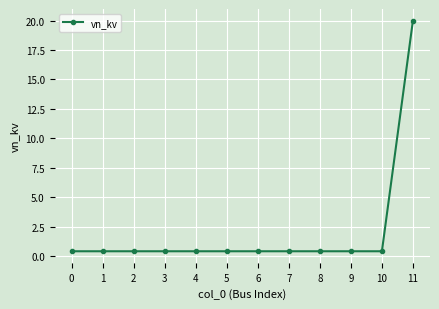

Is it true that the value at 1 is 0.4?

True